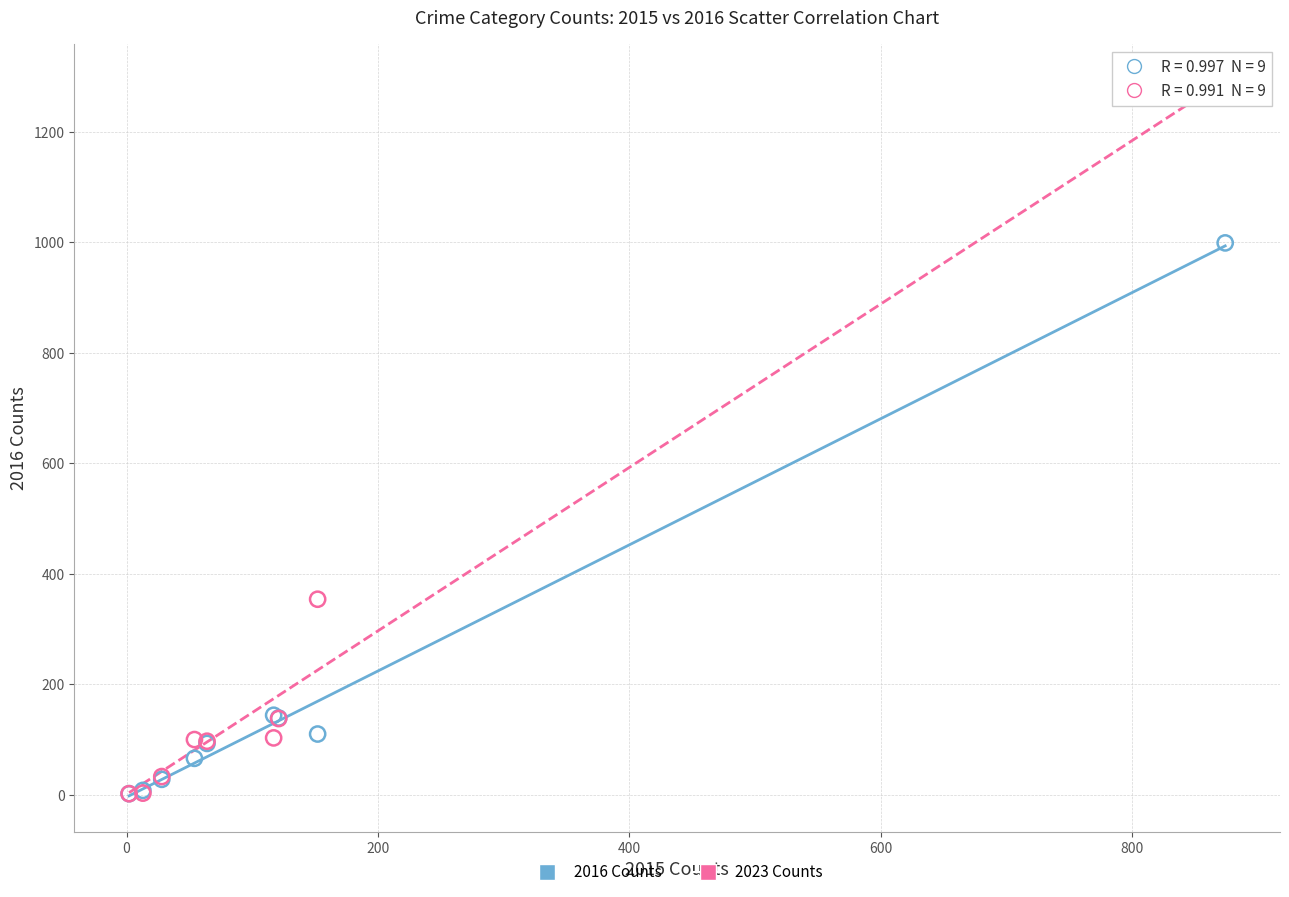

In the 2023 Counts series, what Y value is closest to 644?

354